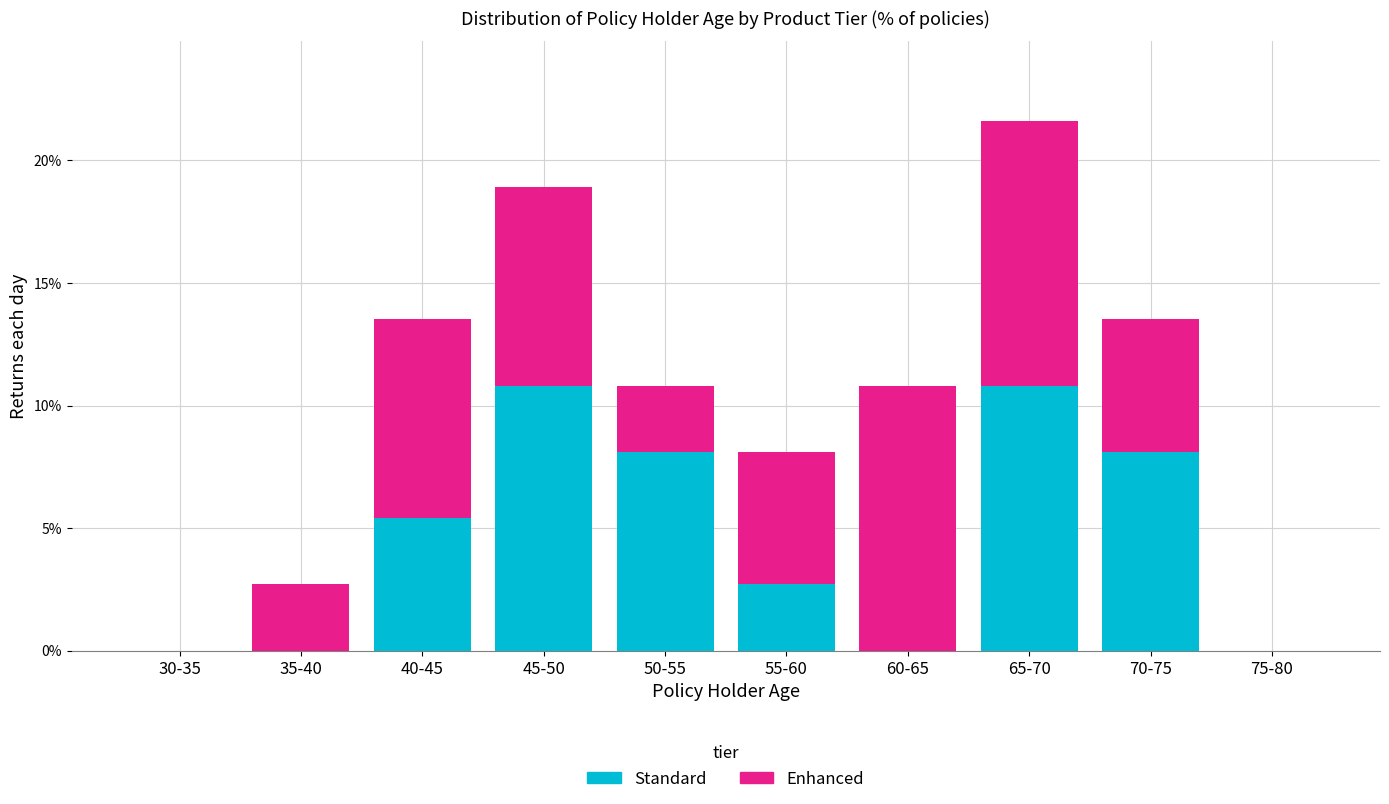

Reading left to right, transcribe the values for Standard.

30-35=0.0	35-40=0.0	40-45=5.4	45-50=10.8	50-55=8.1	55-60=2.7	60-65=0.0	65-70=10.8	70-75=8.1	75-80=0.0